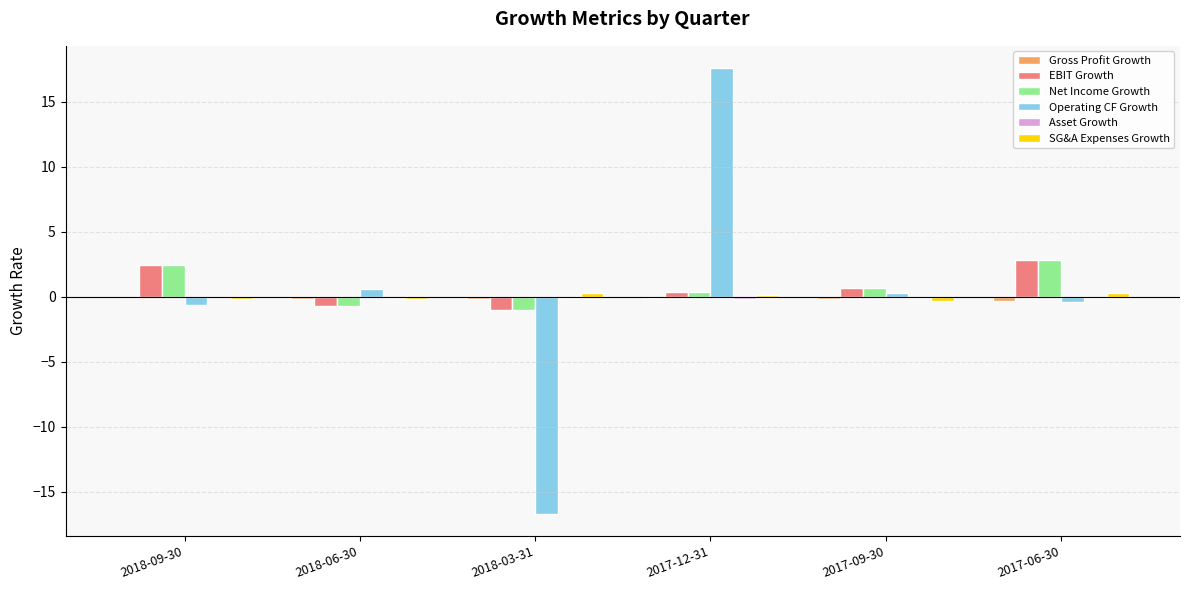

At which category does the chart reach its peak across all series?

2017-12-31